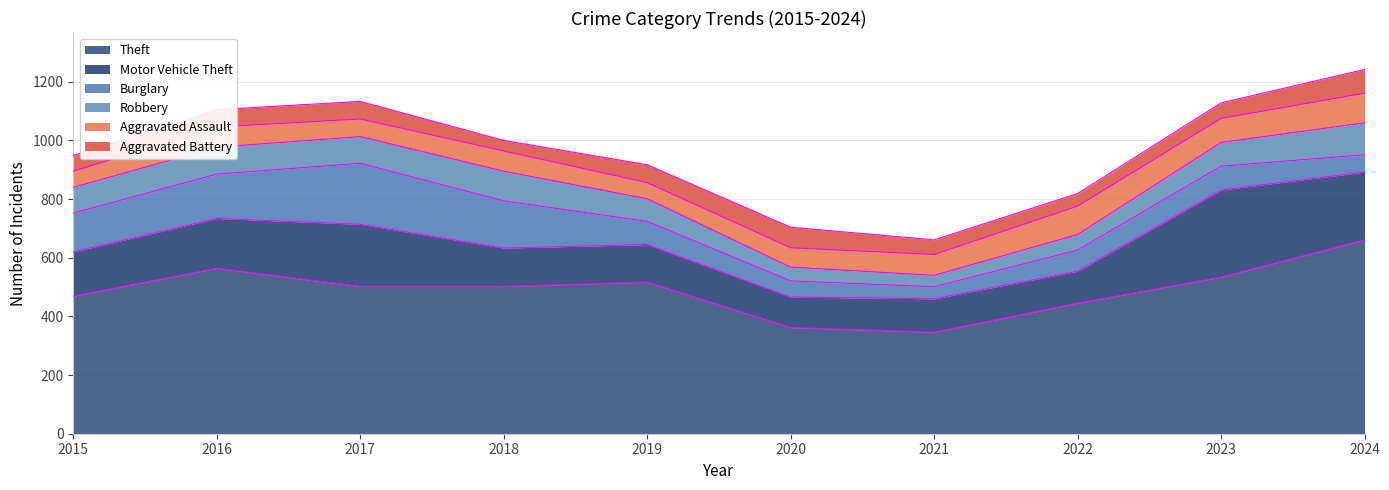

Which series has the largest total across all categories?

Theft